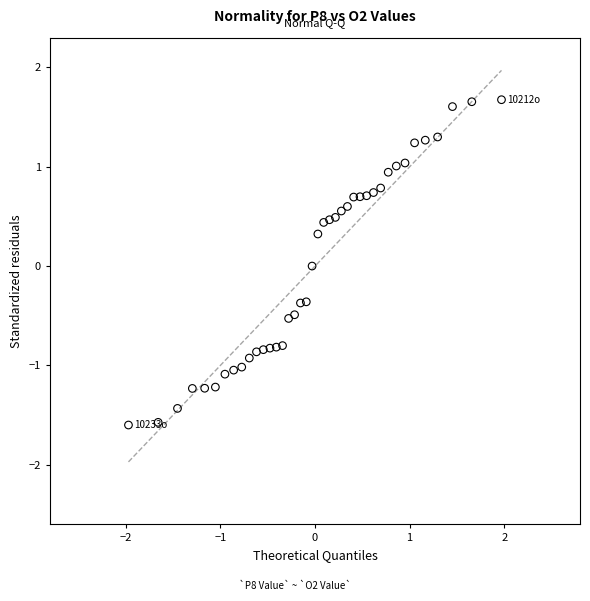

What is the range of X values (max minus min)?

3.9